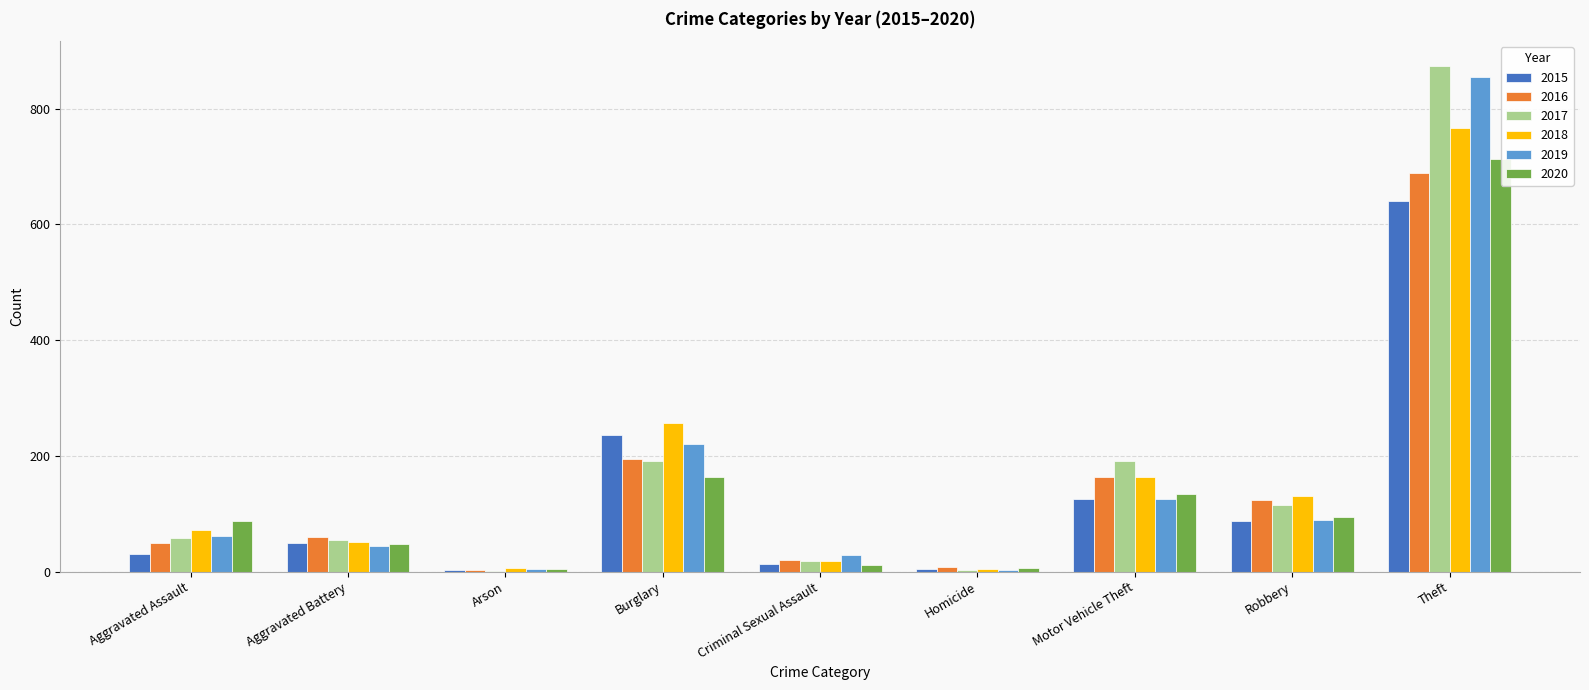

Between Aggravated Battery and Burglary, which series saw the biggest shift?

2018